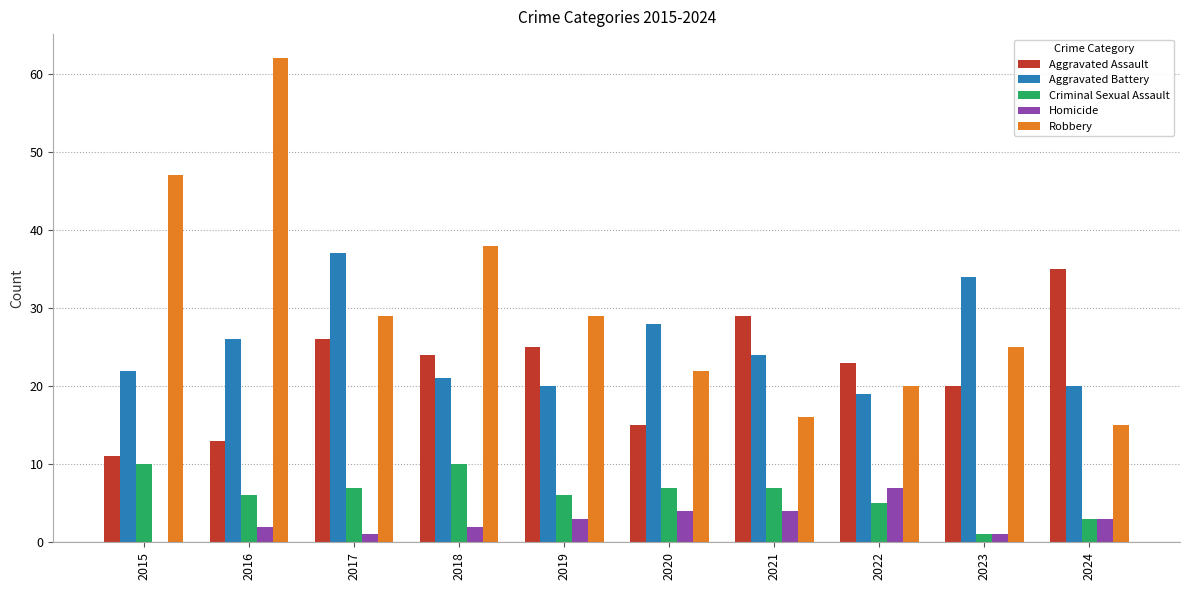

What is the total value across all series at 2024?

76